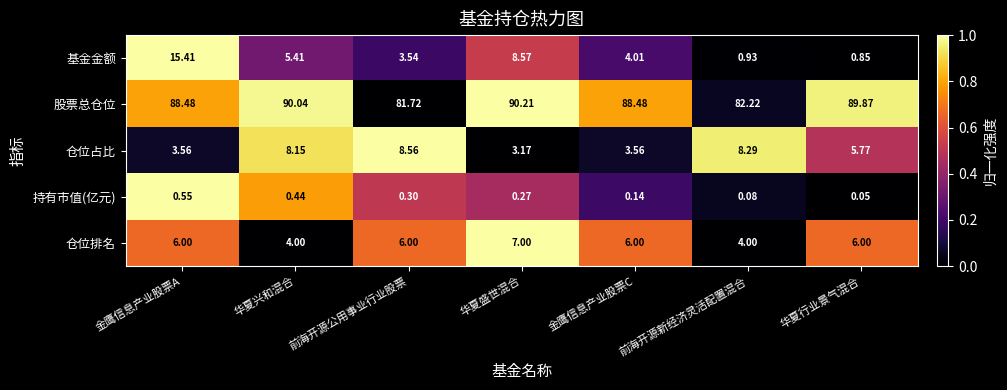

What is the difference between the highest and lowest values at 前海开源公用事业行业股票?

81.4